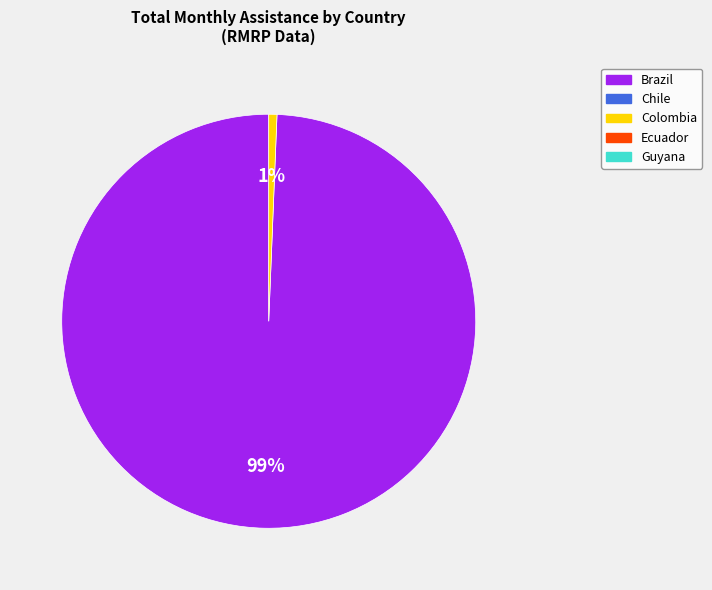

How many slices are in this pie chart?

2